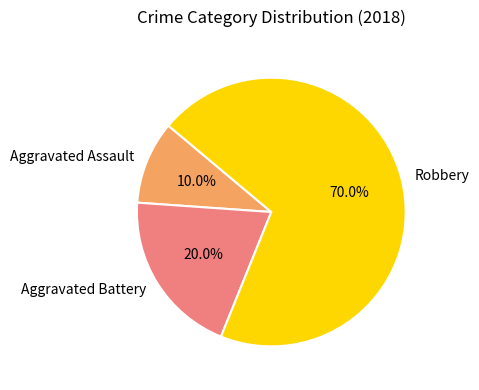

Is there a majority slice in this chart?

Yes